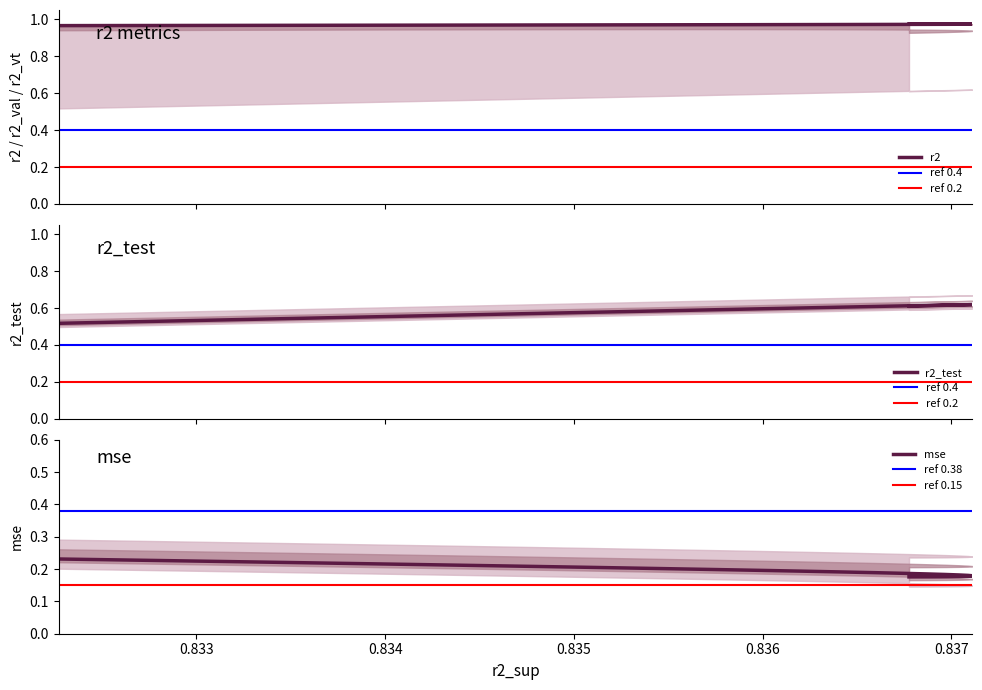

Is the value of r2 at model_31_9_24 greater than the value of r2_sup at model_31_9_8?

Yes